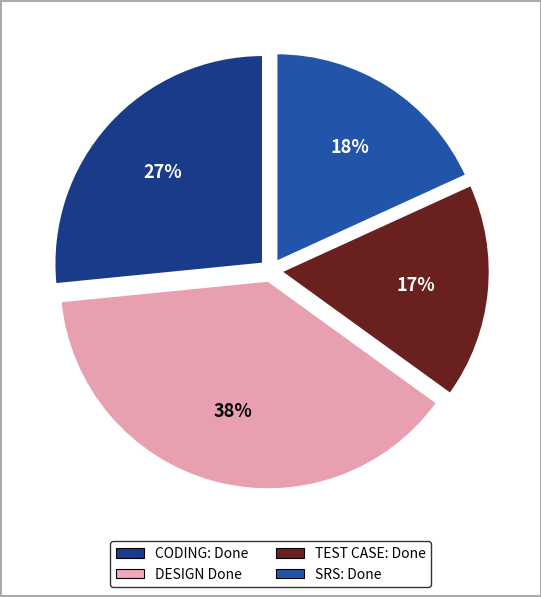

What percentage is the TEST CASE: Done slice, to the nearest percent?

17%